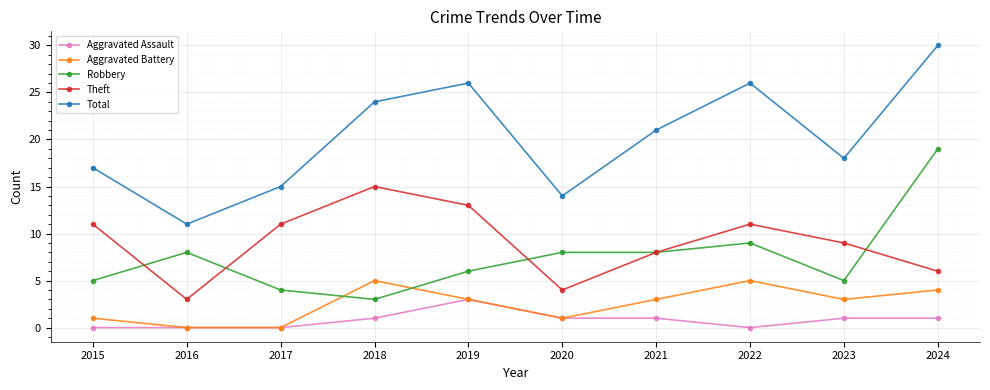

True or false: Theft has more than 0 interior local peaks.

True